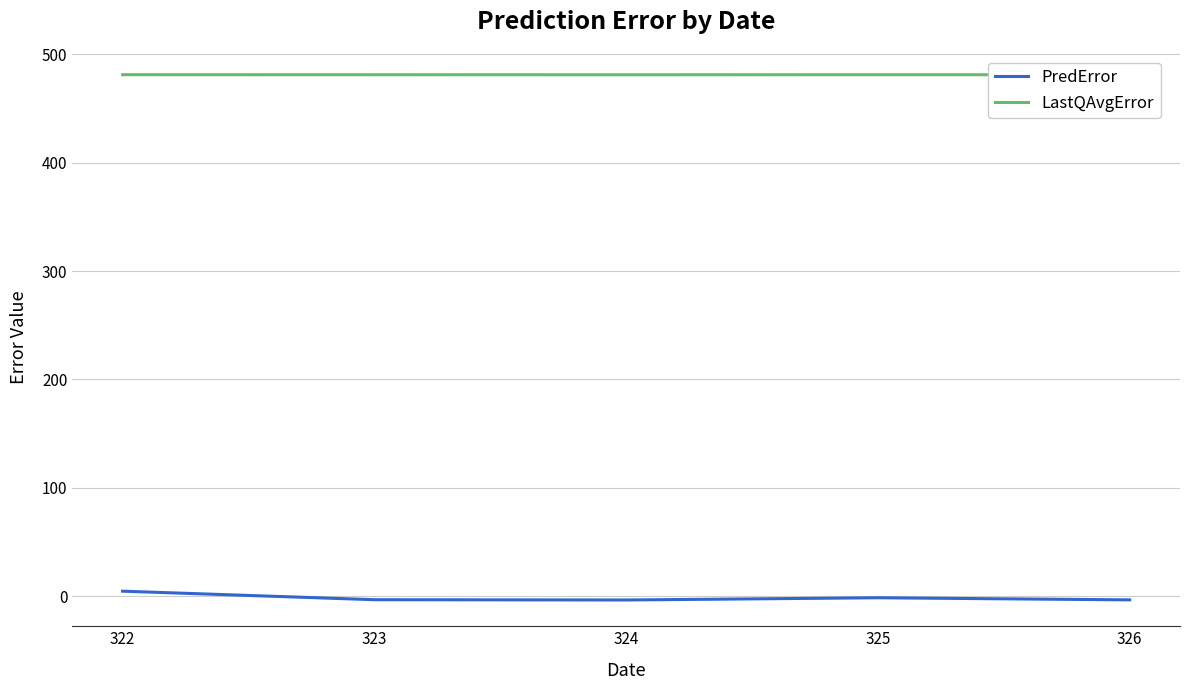

Which category has the highest value in the LastQAvgError series?

326